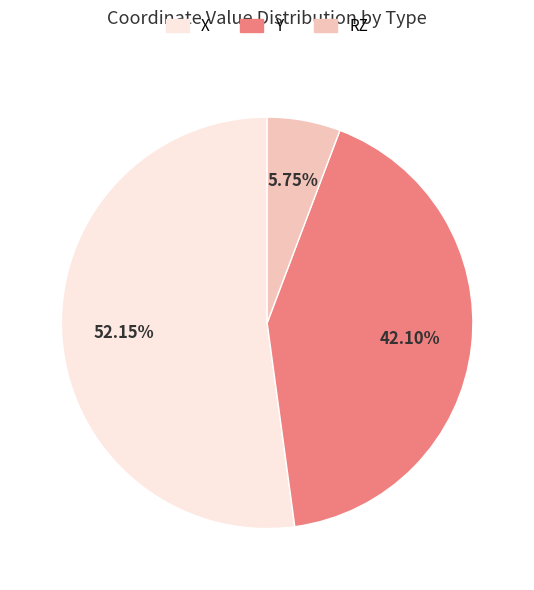

To the nearest percent, what is the difference between the largest and smallest slice percentages?

46%